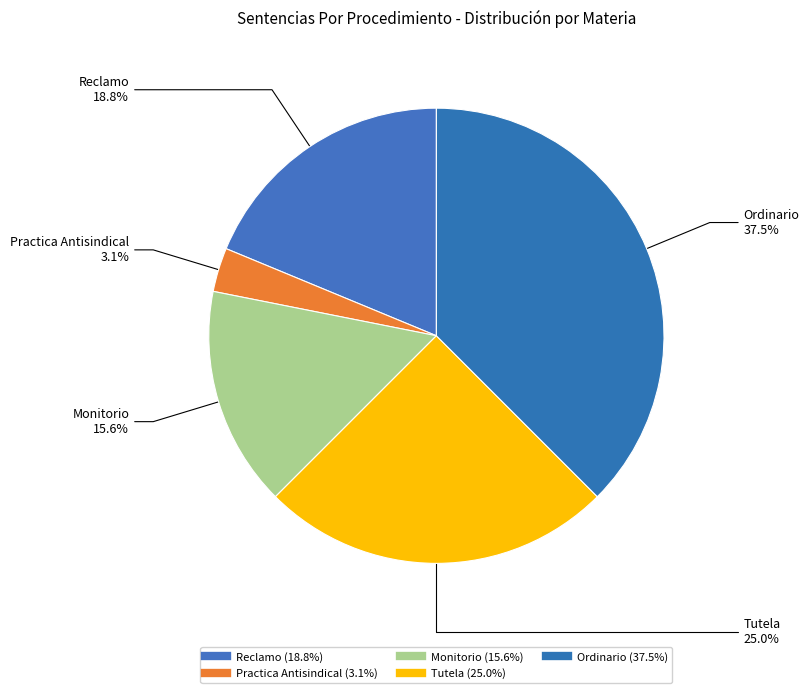

To the nearest percent, what percentage of the pie is Practica Antisindical?

3%